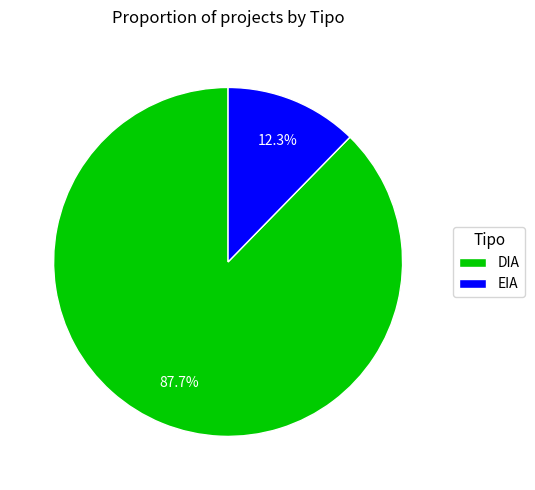

To the nearest percent, what is the difference between the EIA and DIA slice percentages?

75%